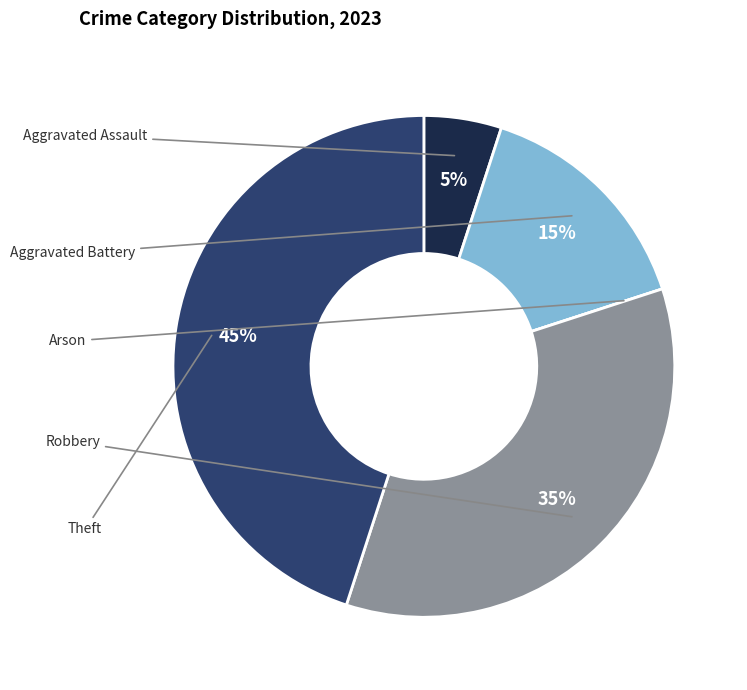

Is there any slice that represents more than half of the pie?

No